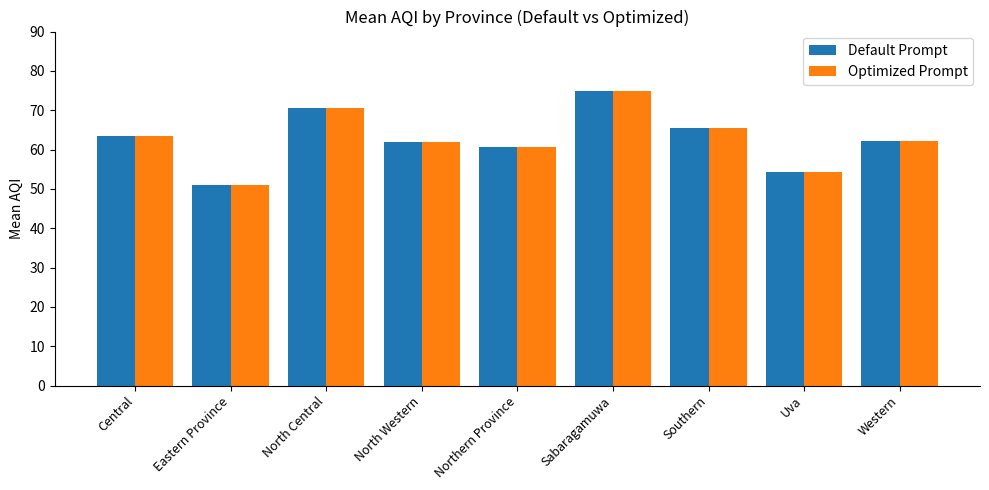

What is the highest value of the Default Prompt series?

75.0